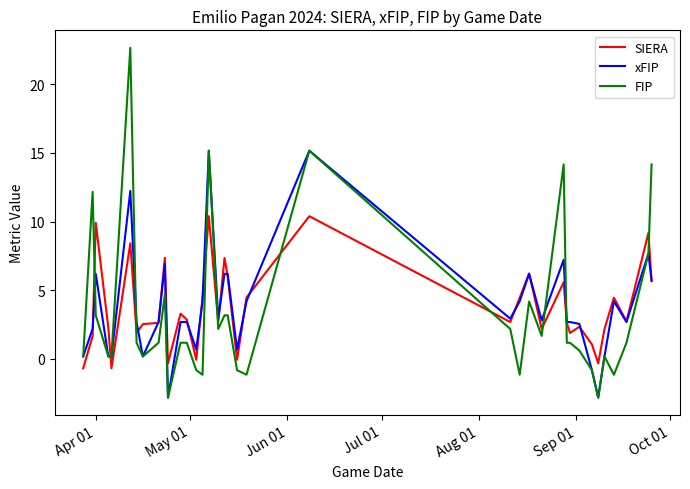

True or false: FIP and SIERA cross at least once.

True